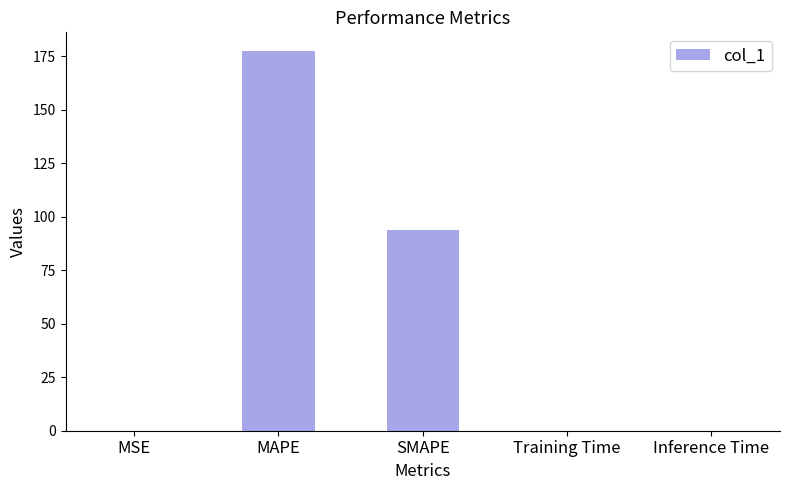

What is the greatest value displayed?

177.3